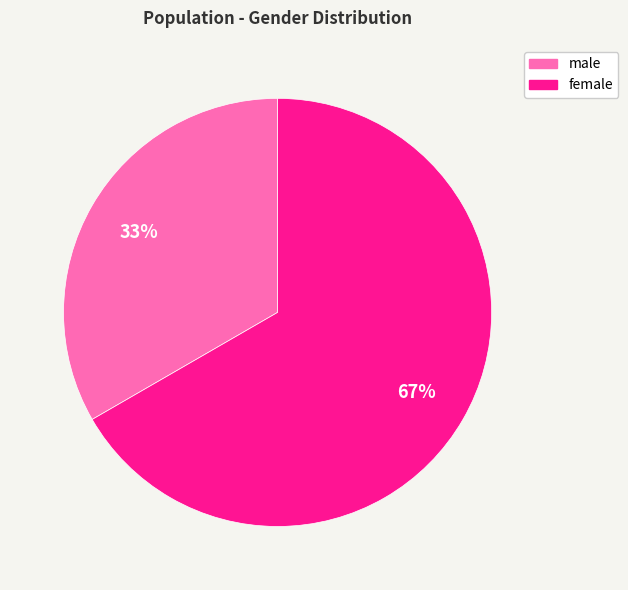

What is the largest slice in the pie chart?

female